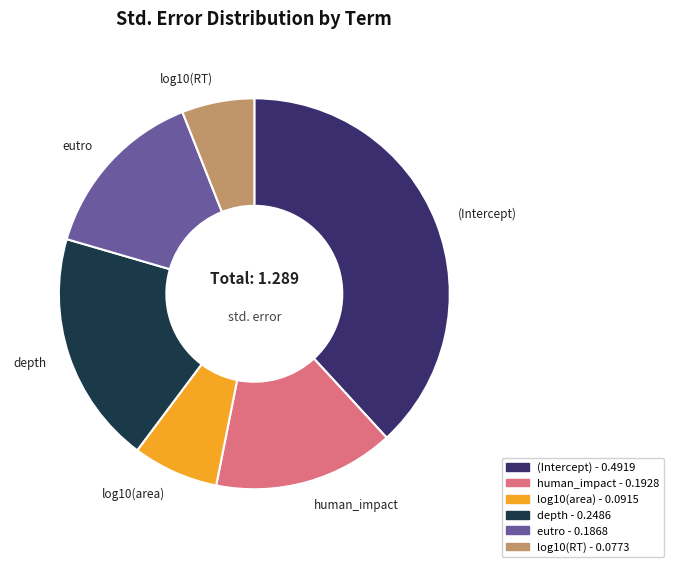

Do eutro and log10(area) together represent more than half of the pie?

No